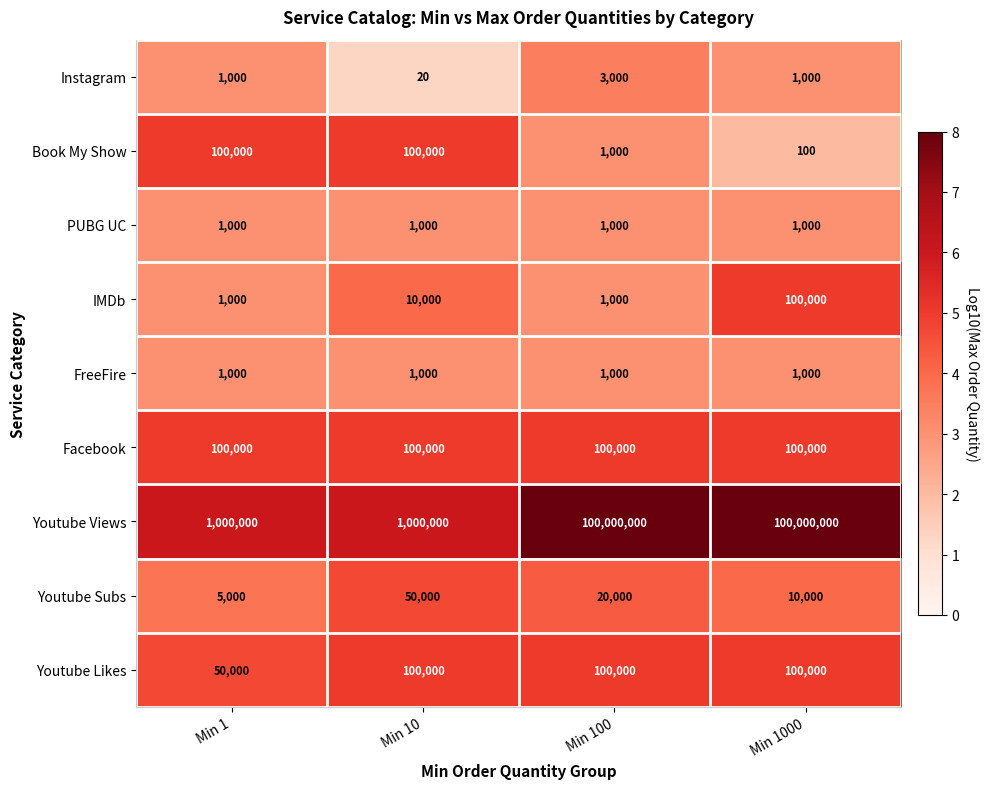

The PUBG UC series shows 1000 at Min 100. True or false?

True